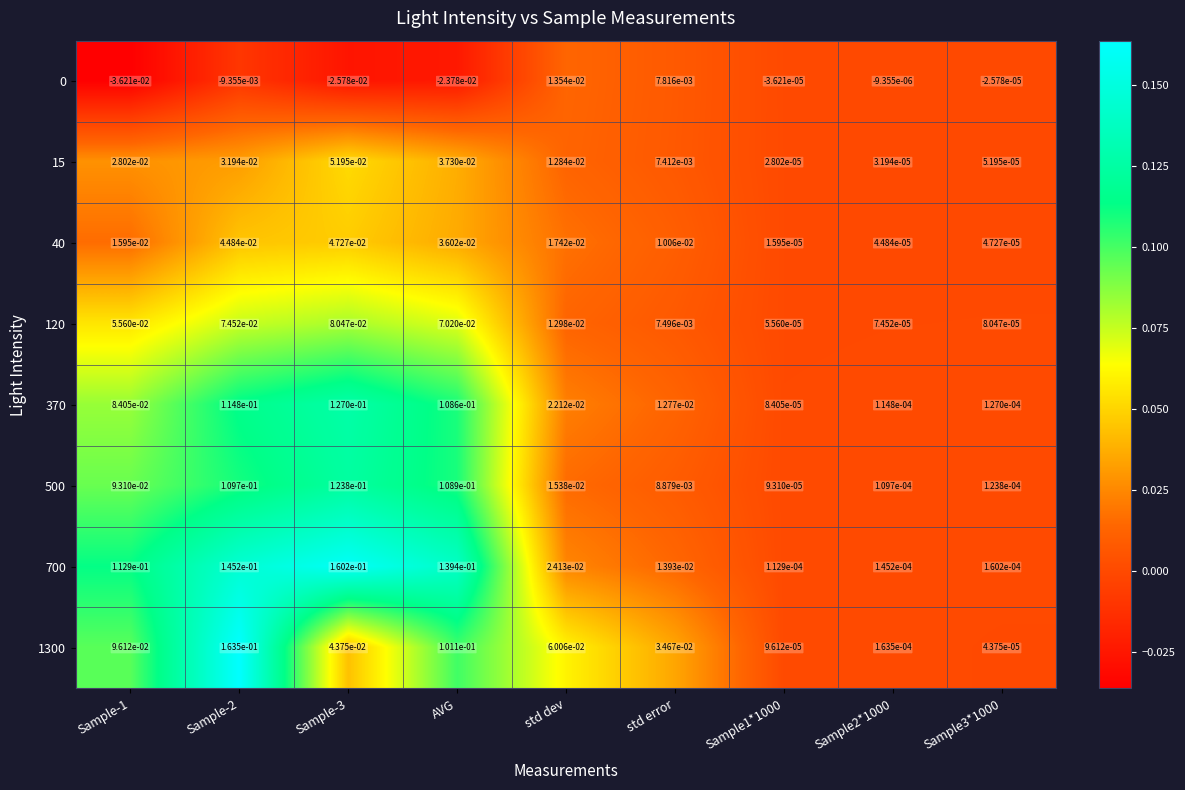

Which category has the highest value in the 0 series?

std dev